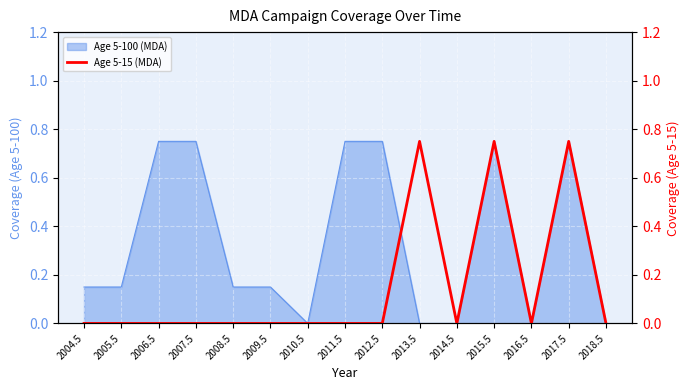

Is it true that the value at 2017.5 is 1.0?

False